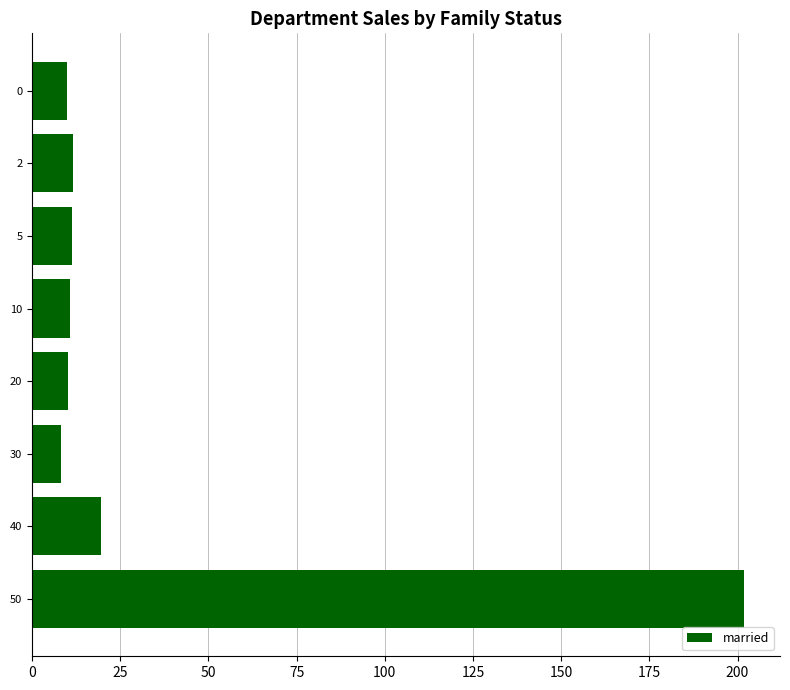

What is the value of the 3rd bar from the top?

11.2